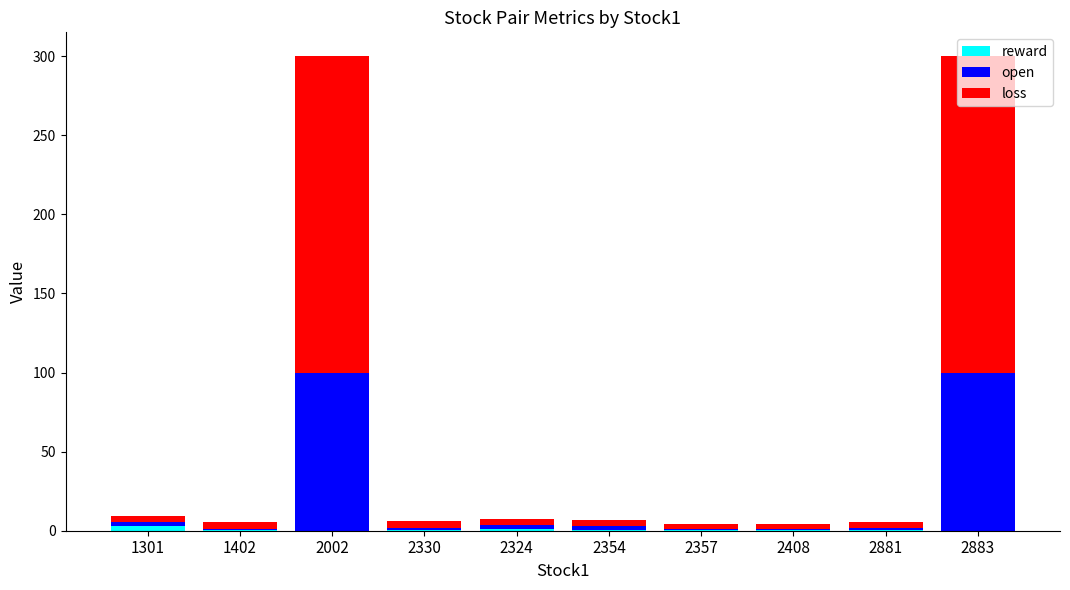

Are the bars grouped side by side (vs. stacked)?

No